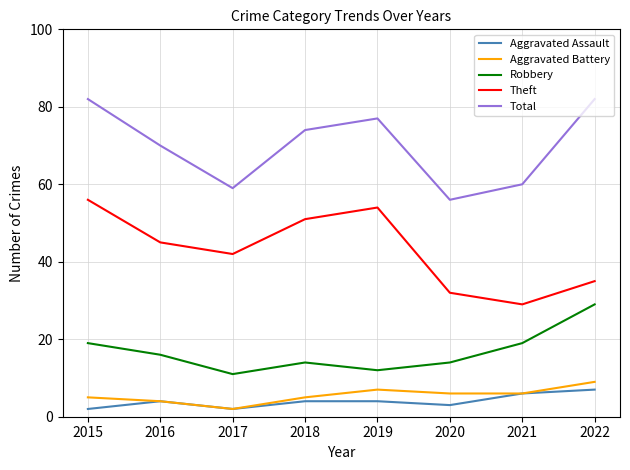

True or false: Total and Theft intersect in this chart.

False